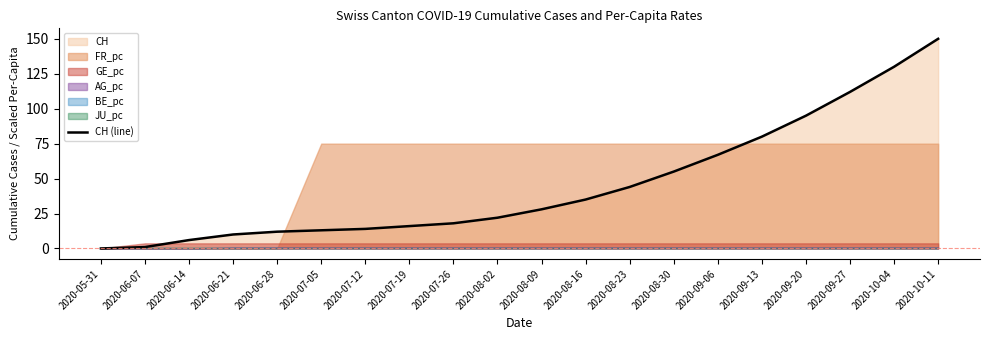

Between 2020-07-05 and 2020-10-11, which is larger?

2020-10-11